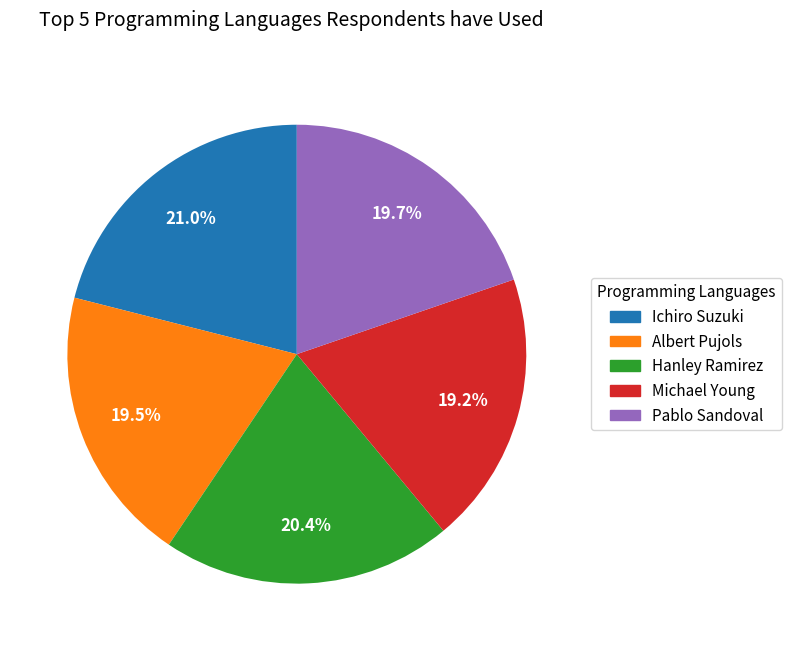

Count the number of slices in the pie.

5